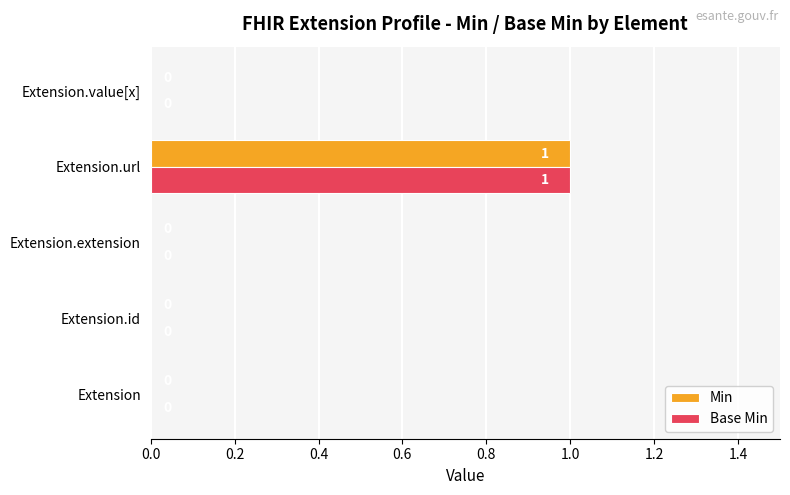

At which category is the sum across all series the highest?

Extension.url